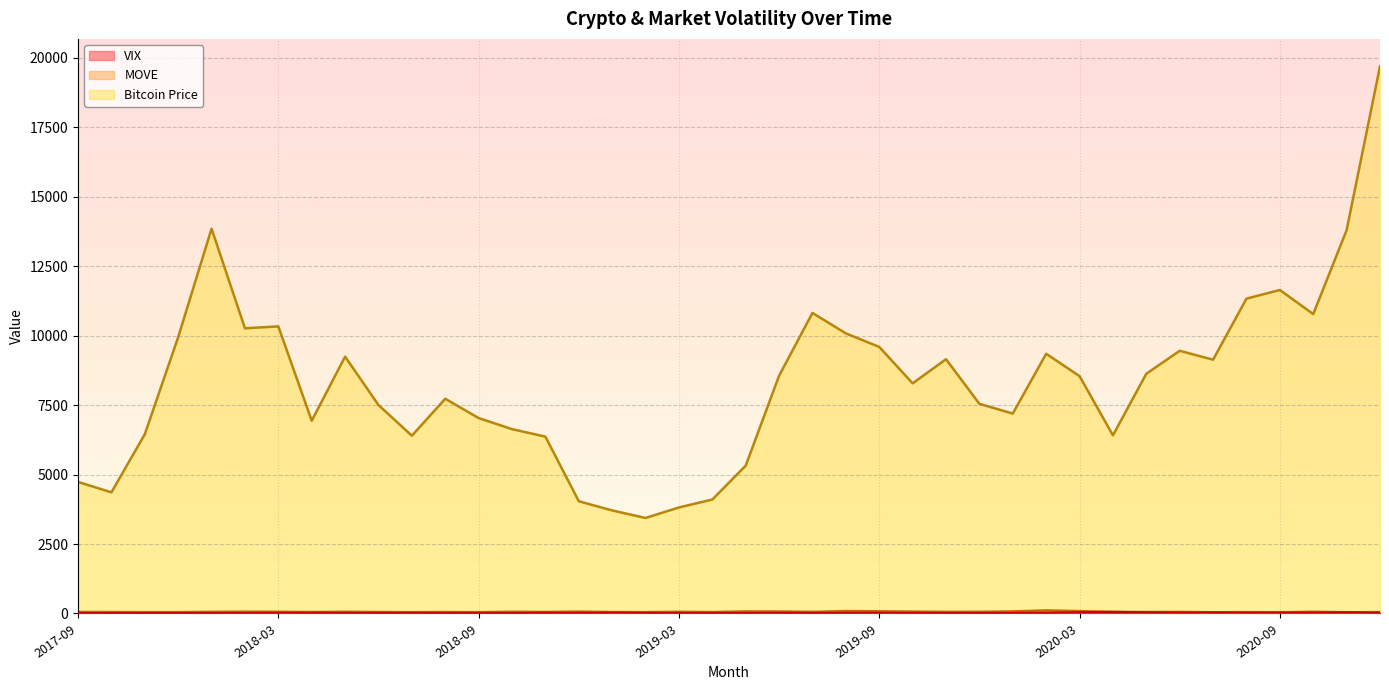

Where is the first local minimum for VIX?

2017-10-01